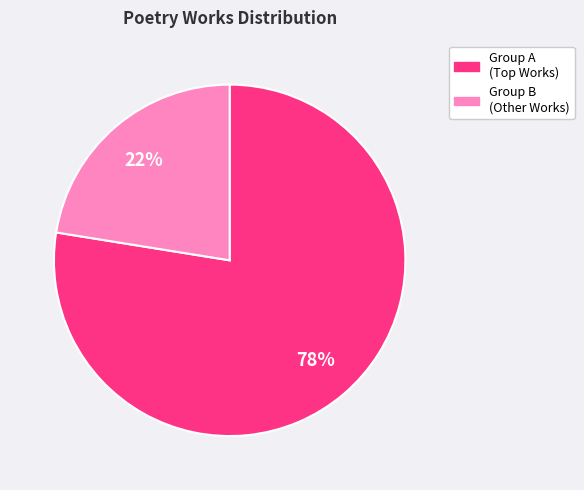

Does any single category account for the majority?

Yes